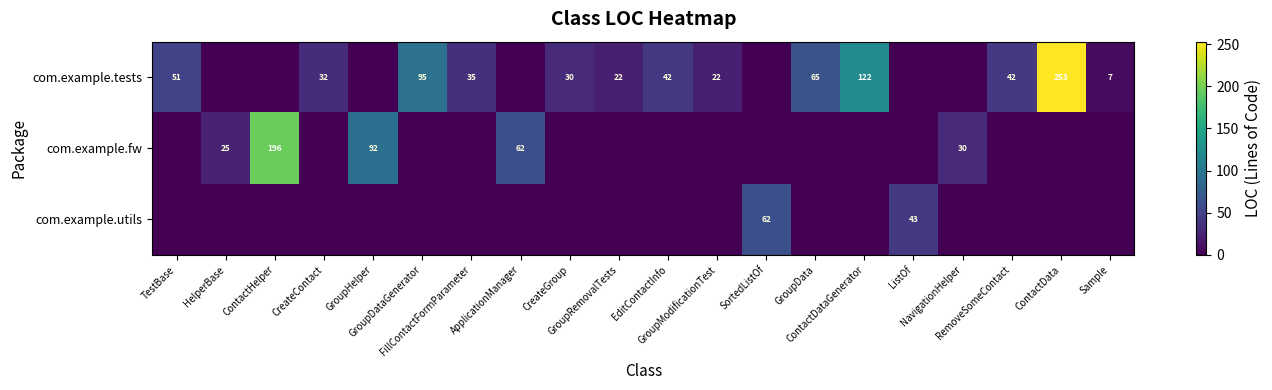

Between FillContactFormParameter and GroupRemovalTests, which series saw the biggest shift?

com.example.tests